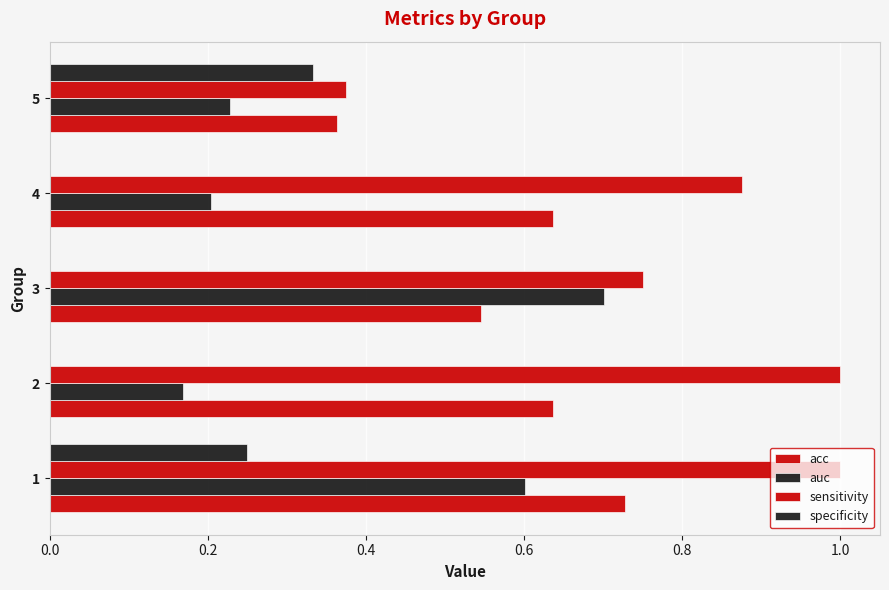

How many data points does each series have?

5